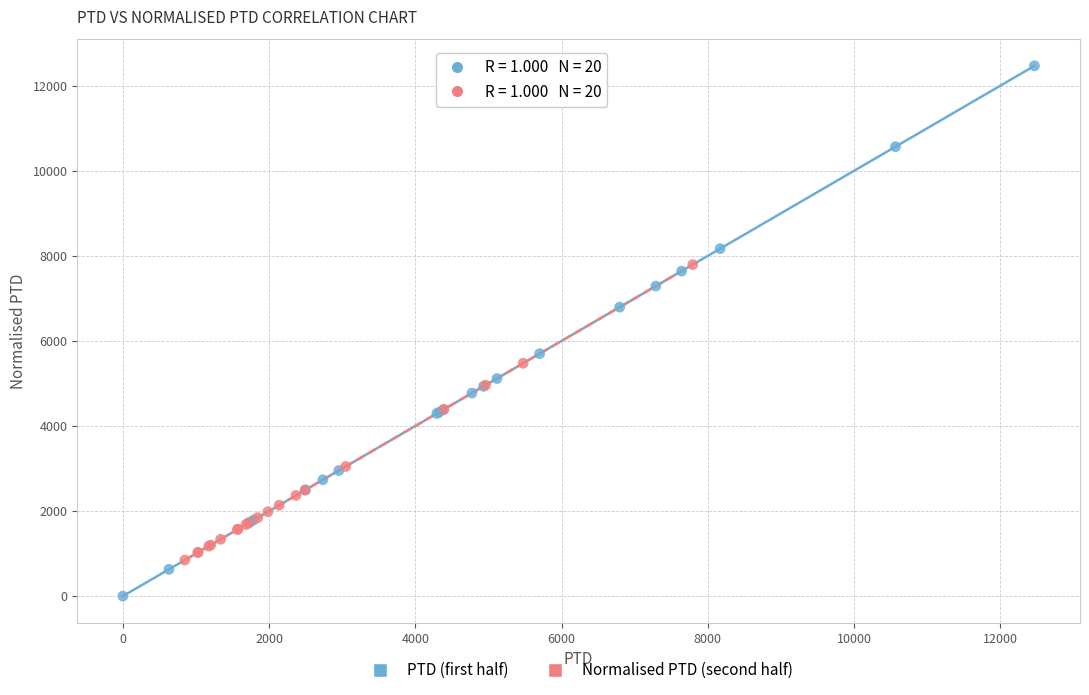

Which series contains the lowest Y value?

PTD (first half)